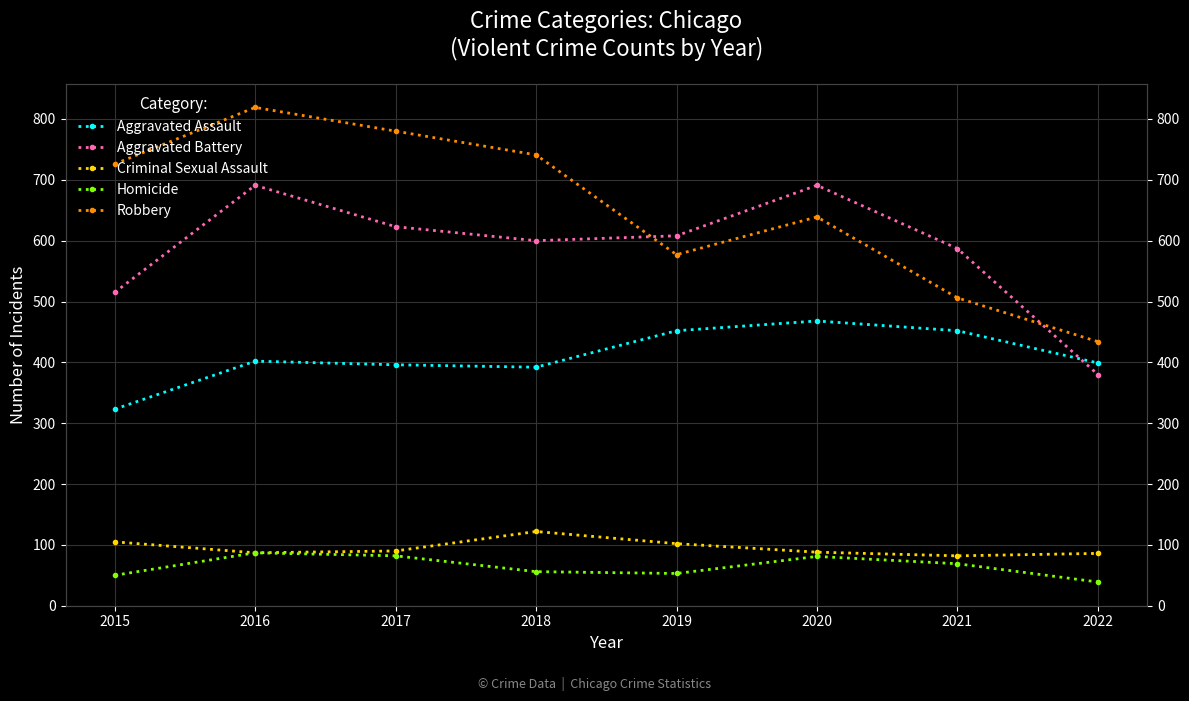

True or false: Robbery and Criminal Sexual Assault cross at least once.

False